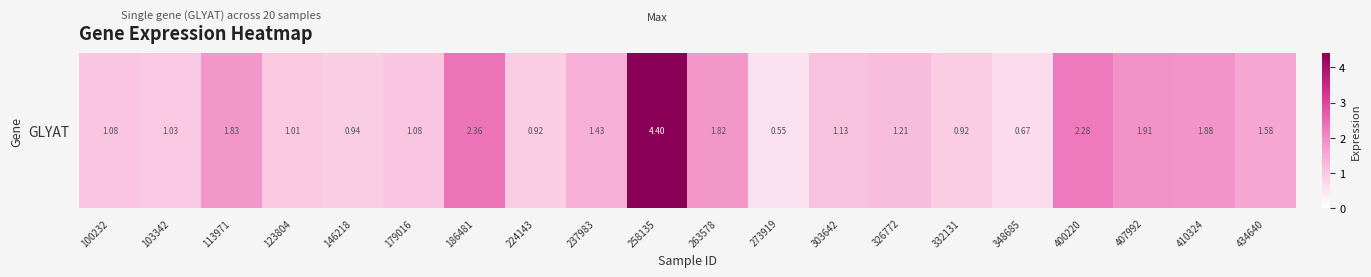

Reading left to right, what are all the values shown in this chart?

100232=1.1	103342=1.0	113971=1.8	123804=1.0	146218=0.9	179016=1.1	186481=2.4	224143=0.9	237983=1.4	258135=4.4	263578=1.8	273919=0.6	303642=1.1	326772=1.2	332131=0.9	348685=0.7	400220=2.3	407992=1.9	410324=1.9	434640=1.6